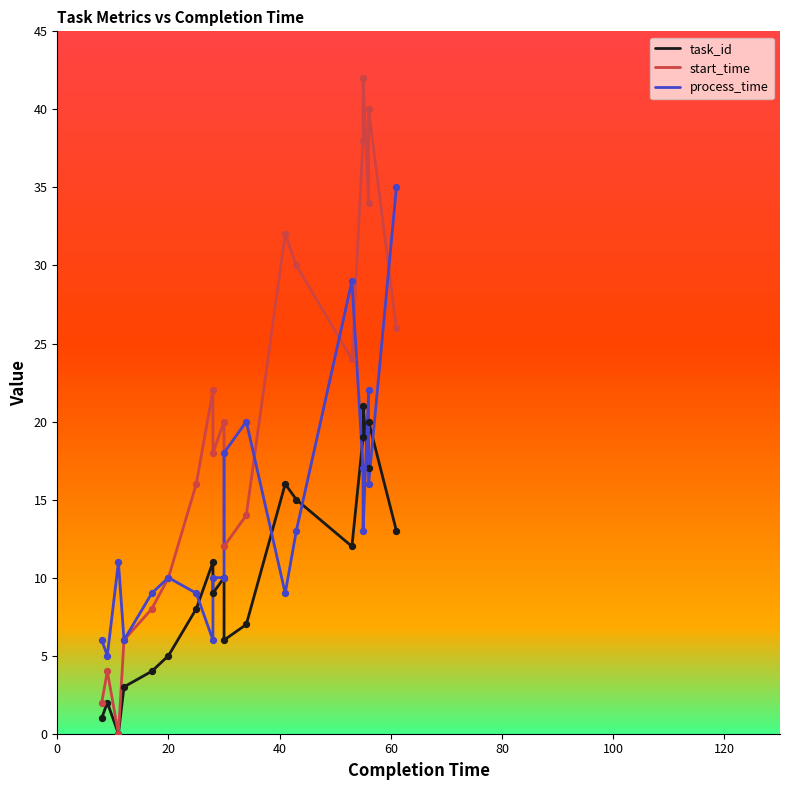

Which series reaches the minimum Y coordinate?

task_id